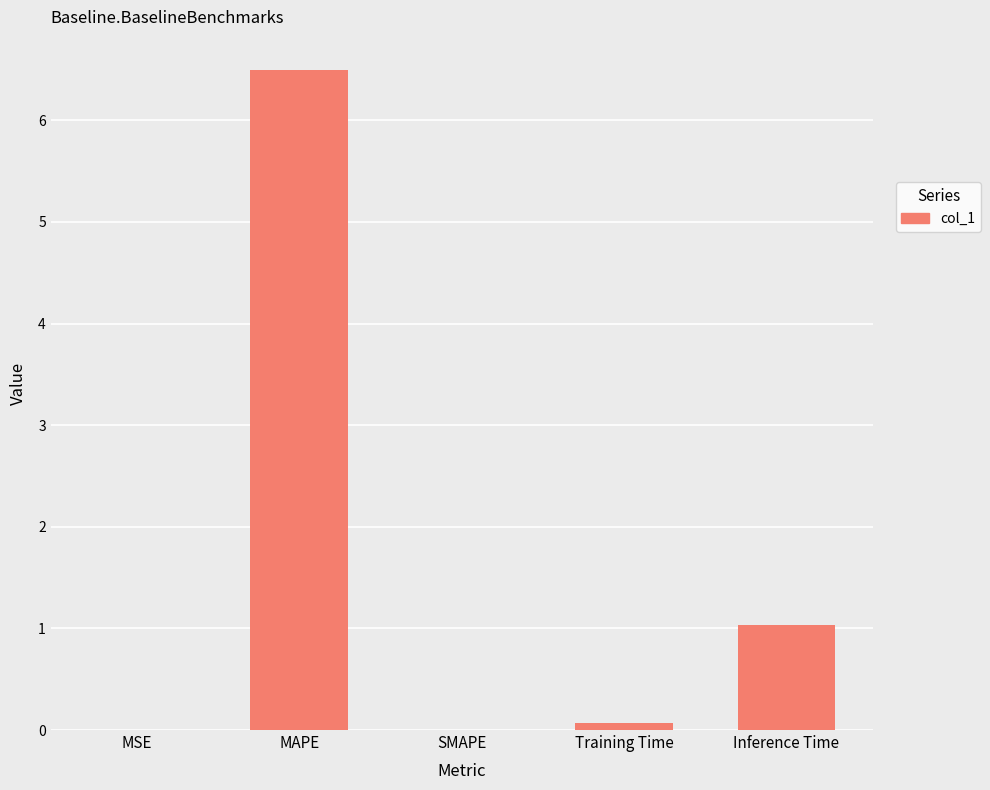

The chart shows a value of 4.4 at SMAPE. True or false?

False